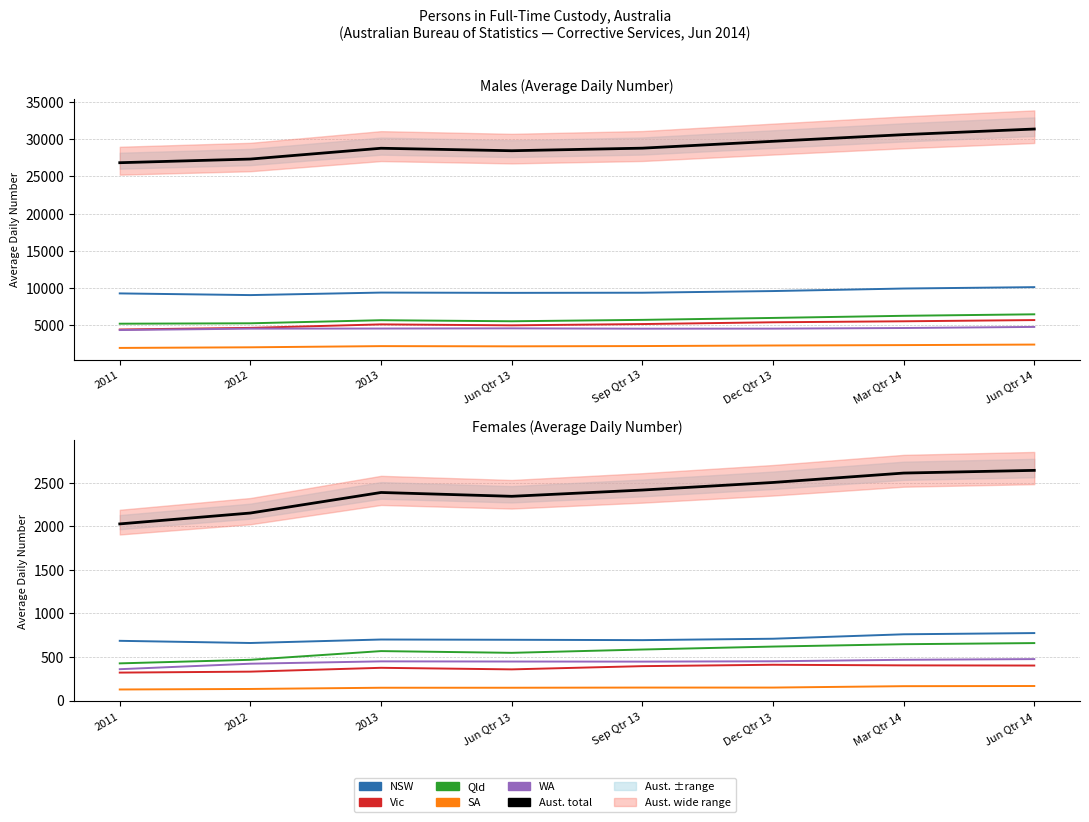

What is the sum of the WA values at Mar Qtr 14 and 2013?

918